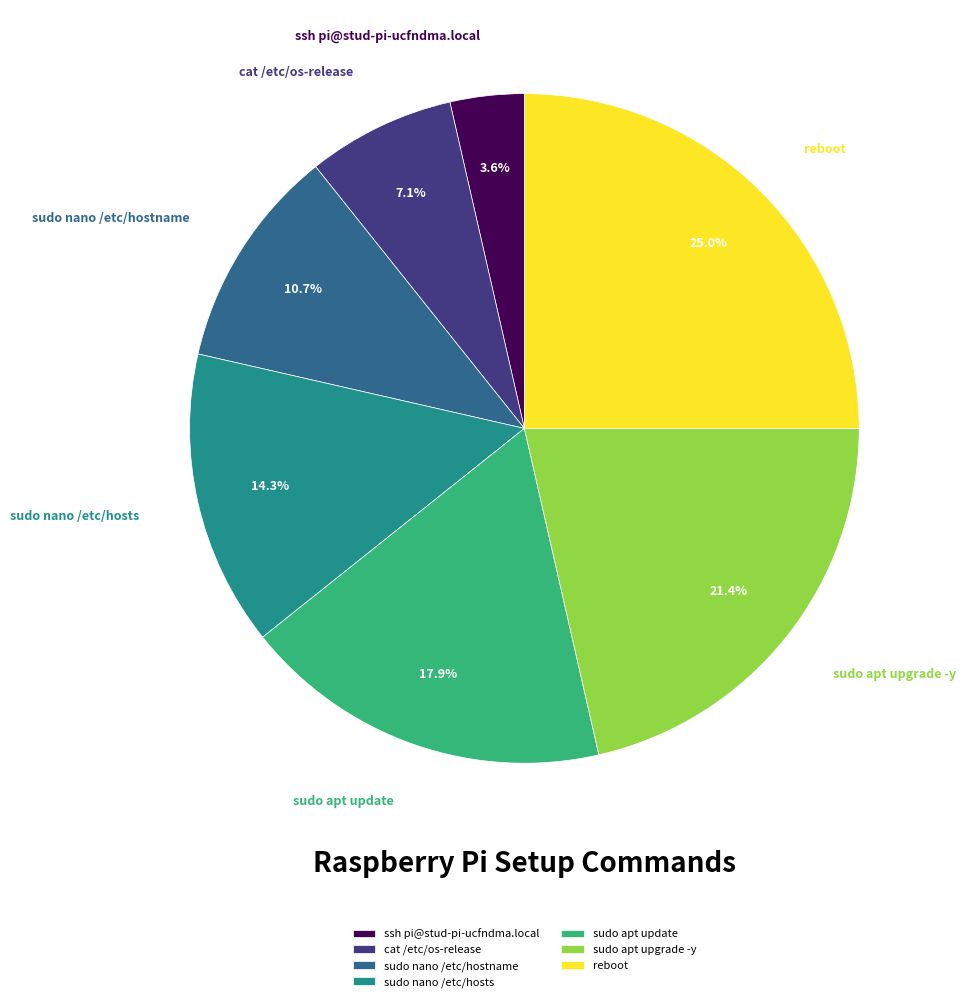

True or false: sudo nano /etc/hosts accounts for 1% of the total.

False